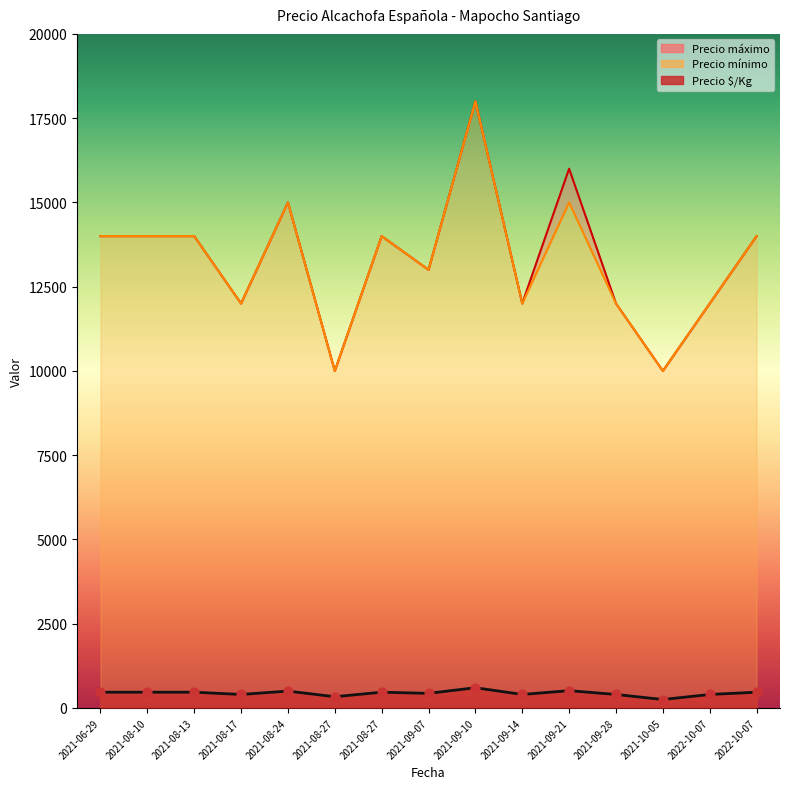

What are all the series names shown in the legend?

Precio $/Kg, Precio máximo, Precio mínimo